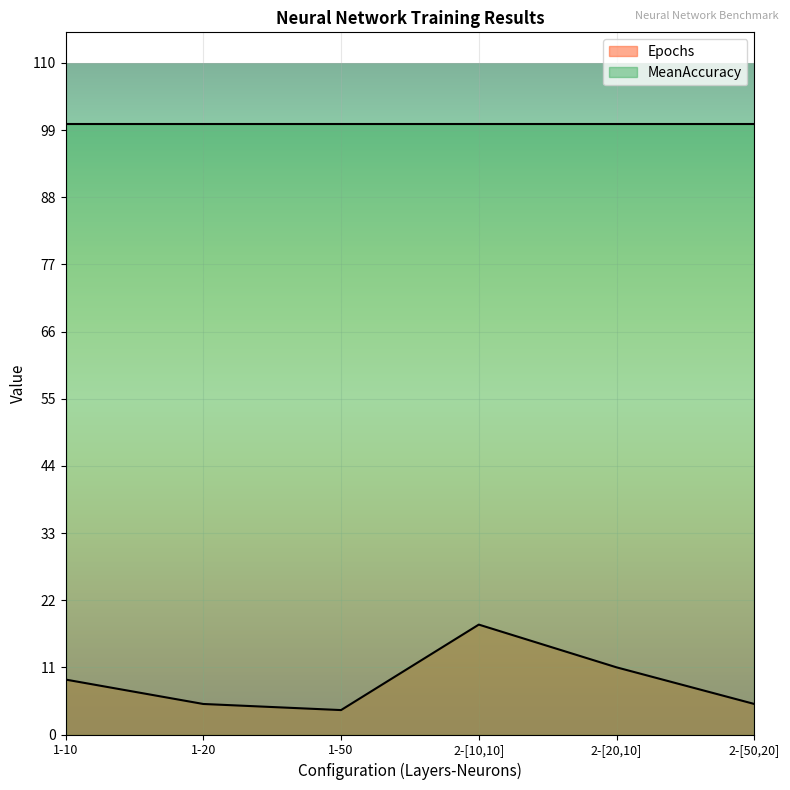

List the labels in order of value, smallest first.

1-50, 1-20, 2-[50,20], 1-10, 2-[20,10], 2-[10,10]